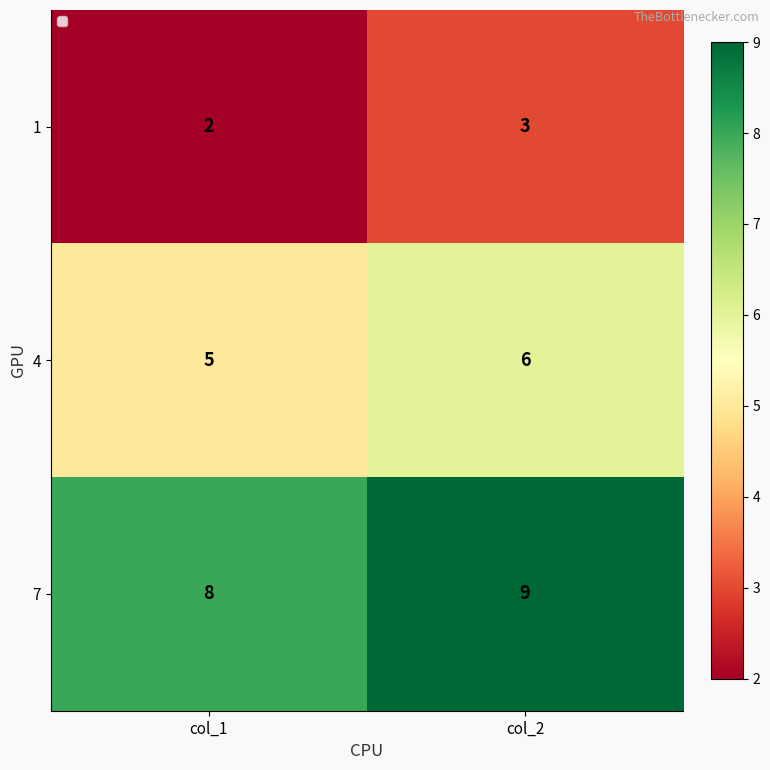

Reading left to right, what are all the values shown in this chart?

1: col_1=2	col_2=3
4: col_1=5	col_2=6
7: col_1=8	col_2=9